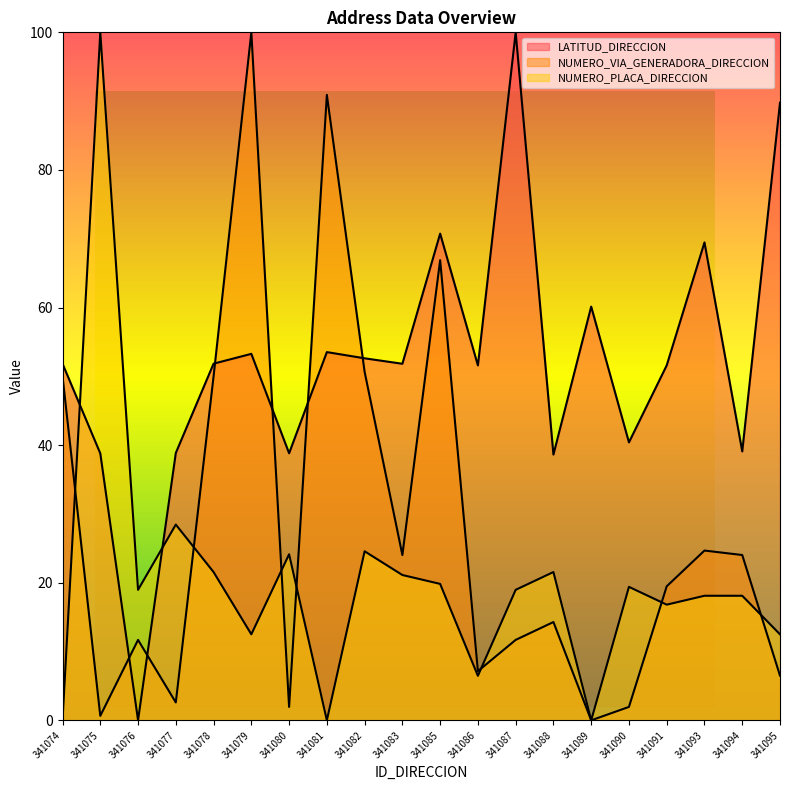

At how many categories does at least one series exceed 40?

15